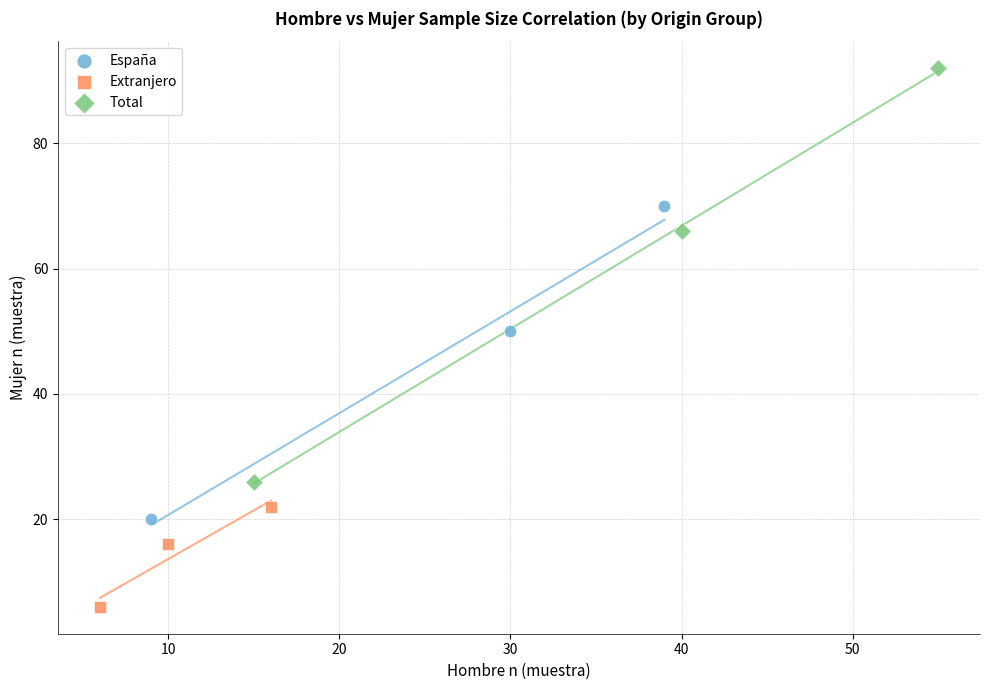

Which series reaches the maximum Y coordinate?

Total